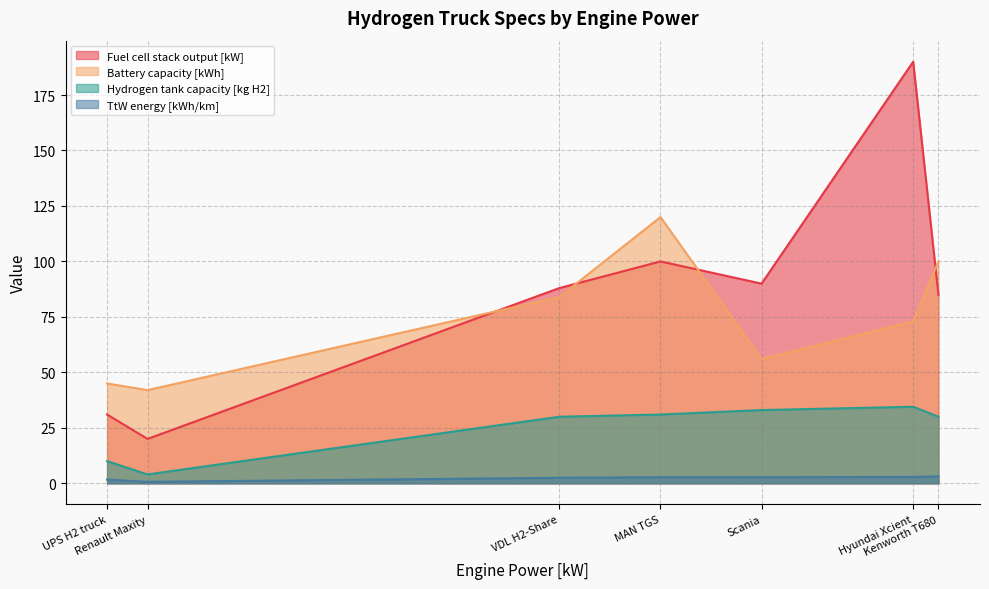

Does the chart display data point markers on the line(s)?

No